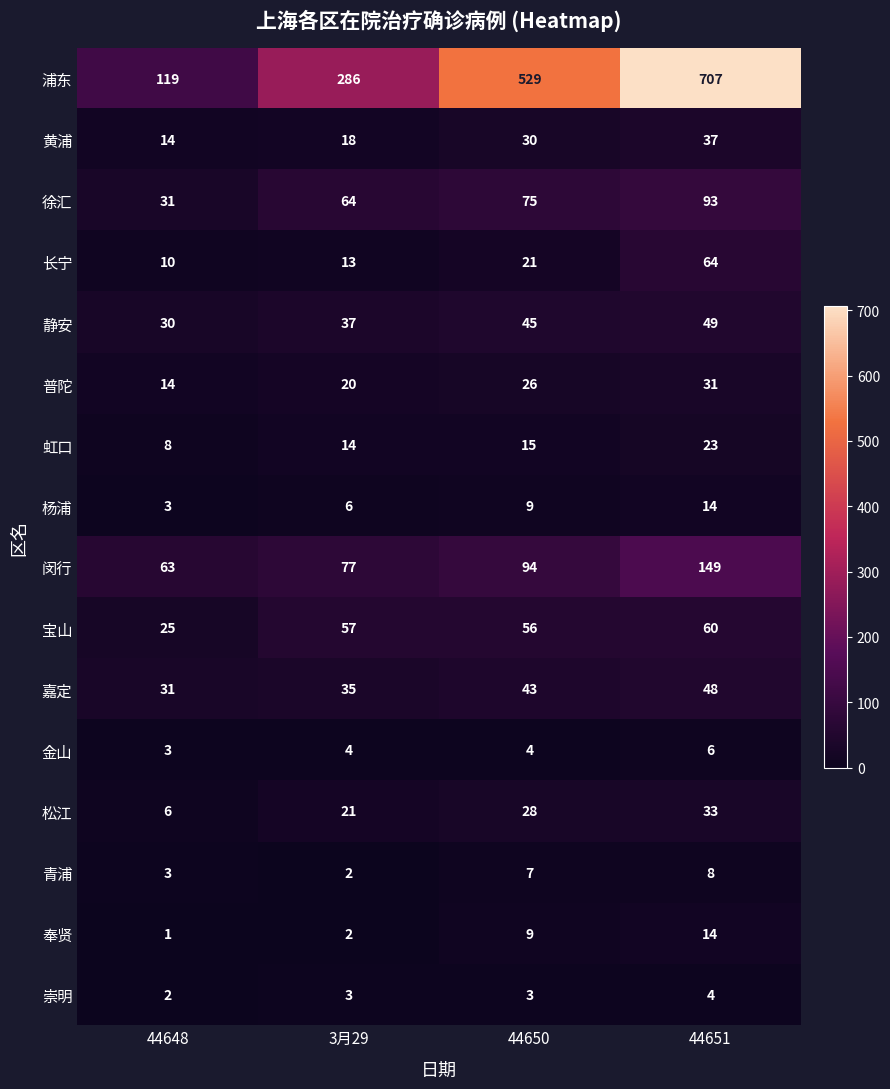

What is the difference between the 闵行 values at 44650 and 3月29?

17